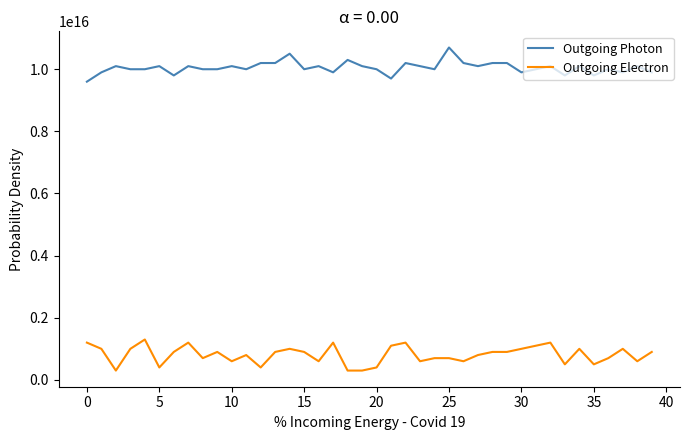

Which series has the largest total across all categories?

Outgoing Photon